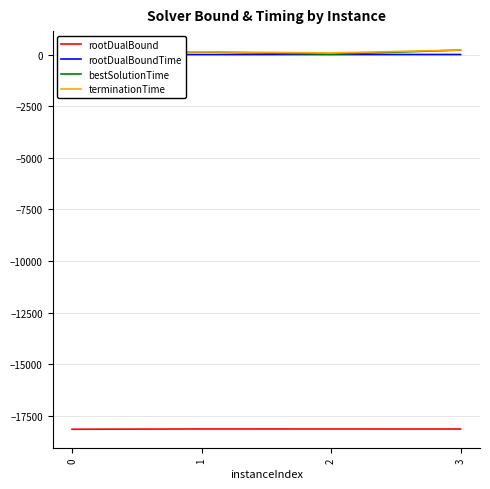

What is the difference between the highest and lowest values at 2?

18231.0